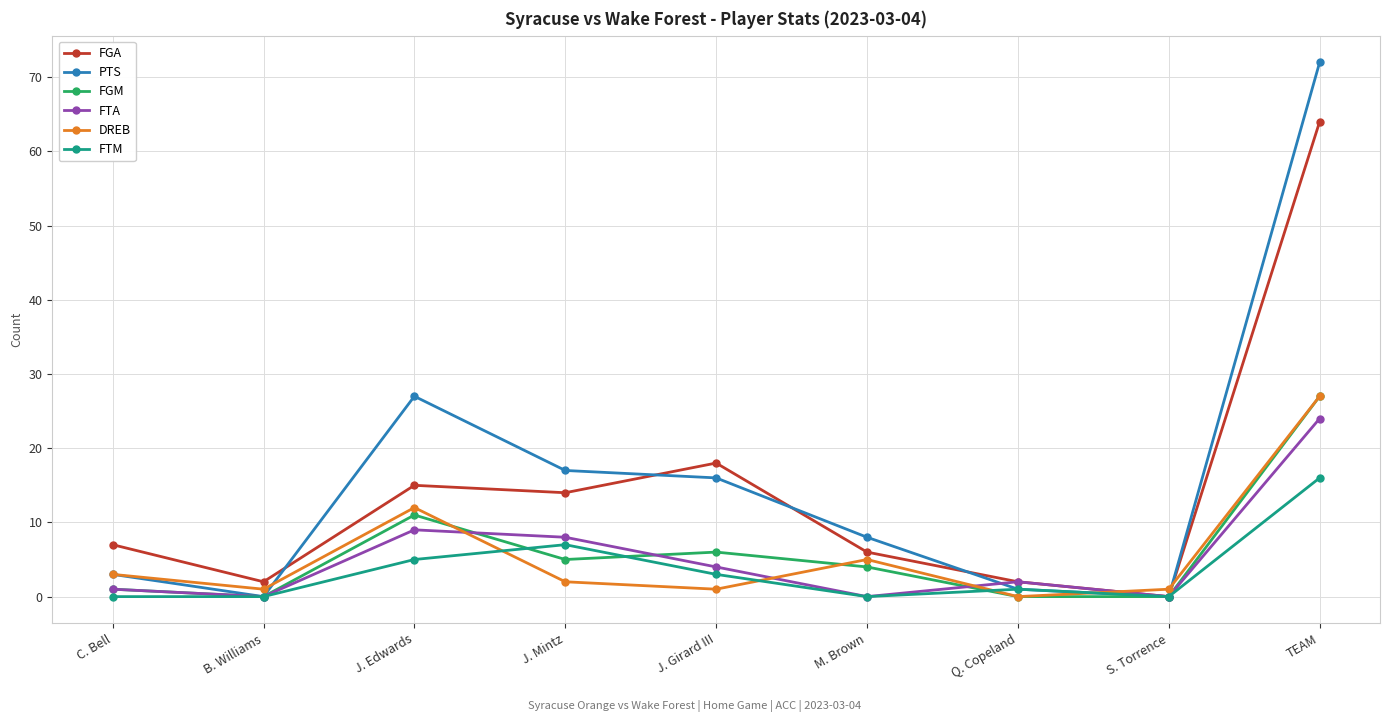

What is the maximum value for DREB?

27